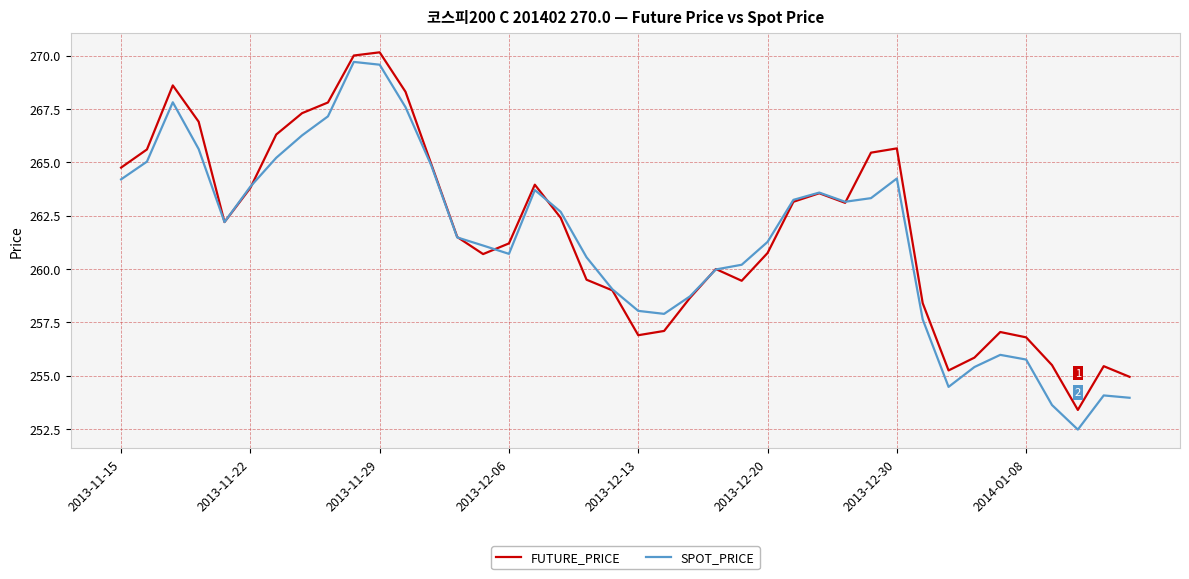

Which series has the largest range (max minus min)?

SPOT_PRICE